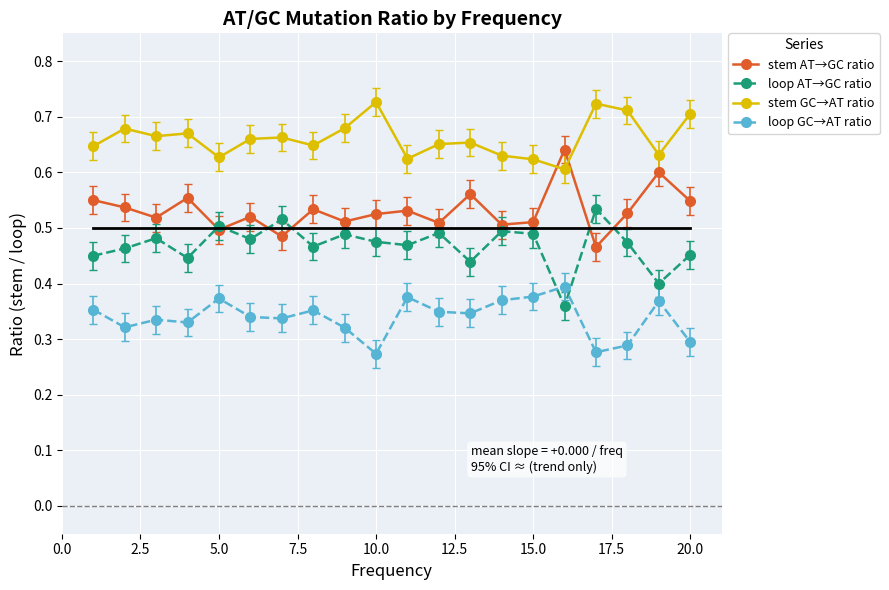

What is the difference between the second highest and minimum values in the stem GC→AT ratio series?

0.1